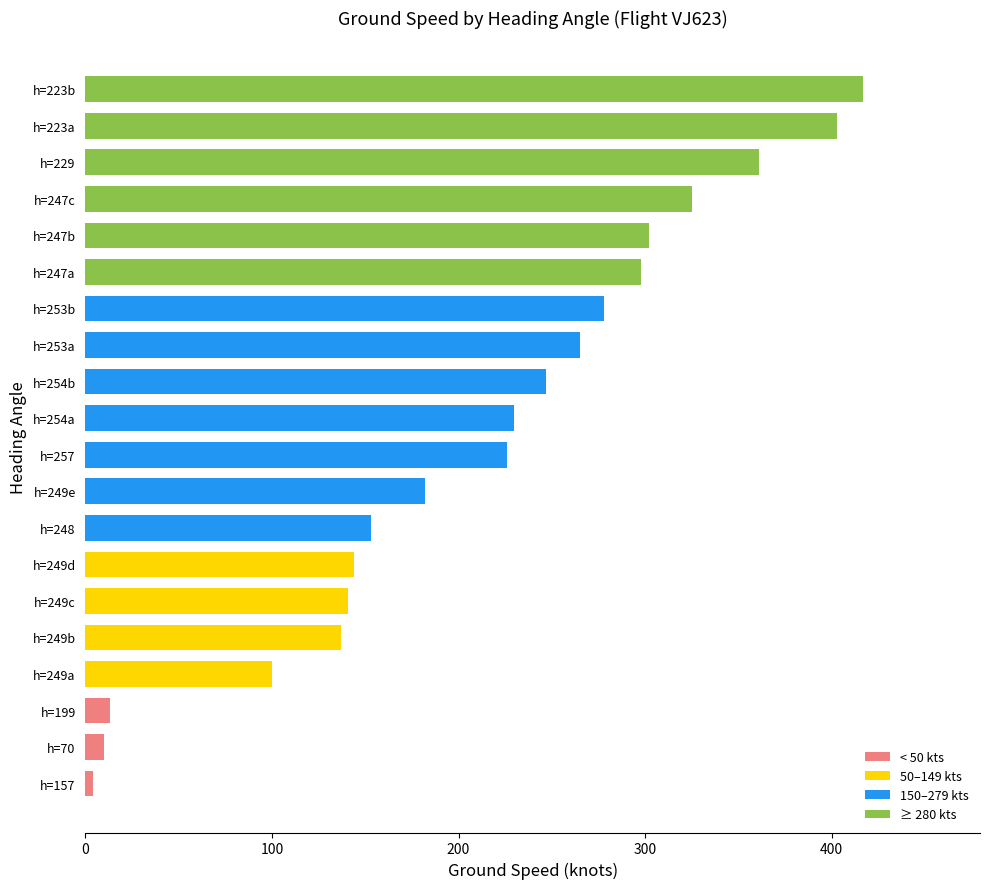

What is the average value?

212